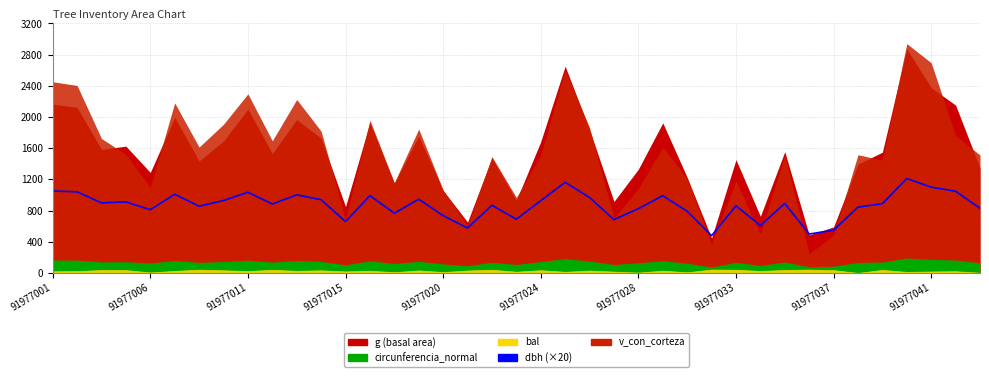

Approximately how many times larger is the value at 10 compared to 13?

1.0